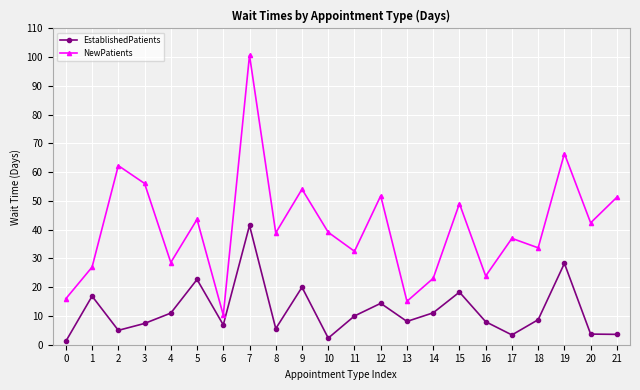

What is the minimum value for EstablishedPatients?

1.2